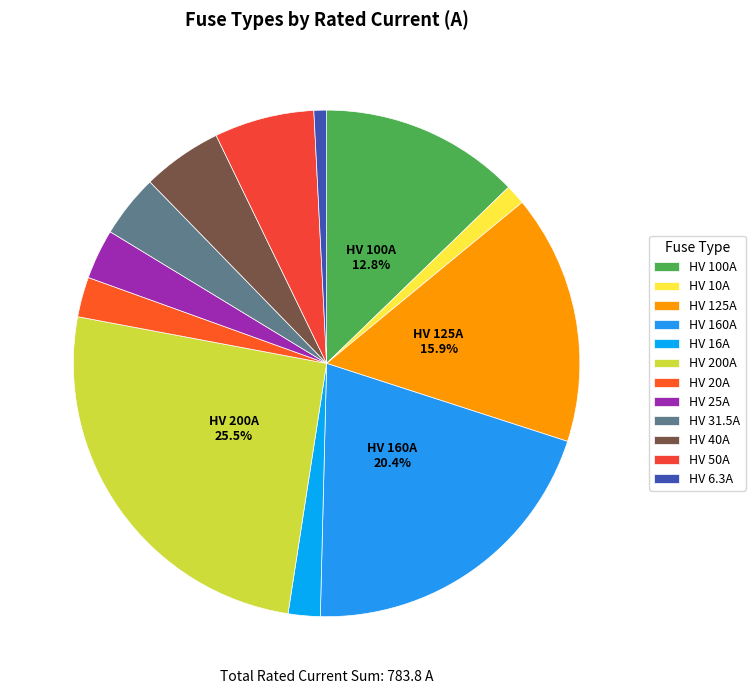

Between HV 20A and HV 25A, which is larger?

HV 25A